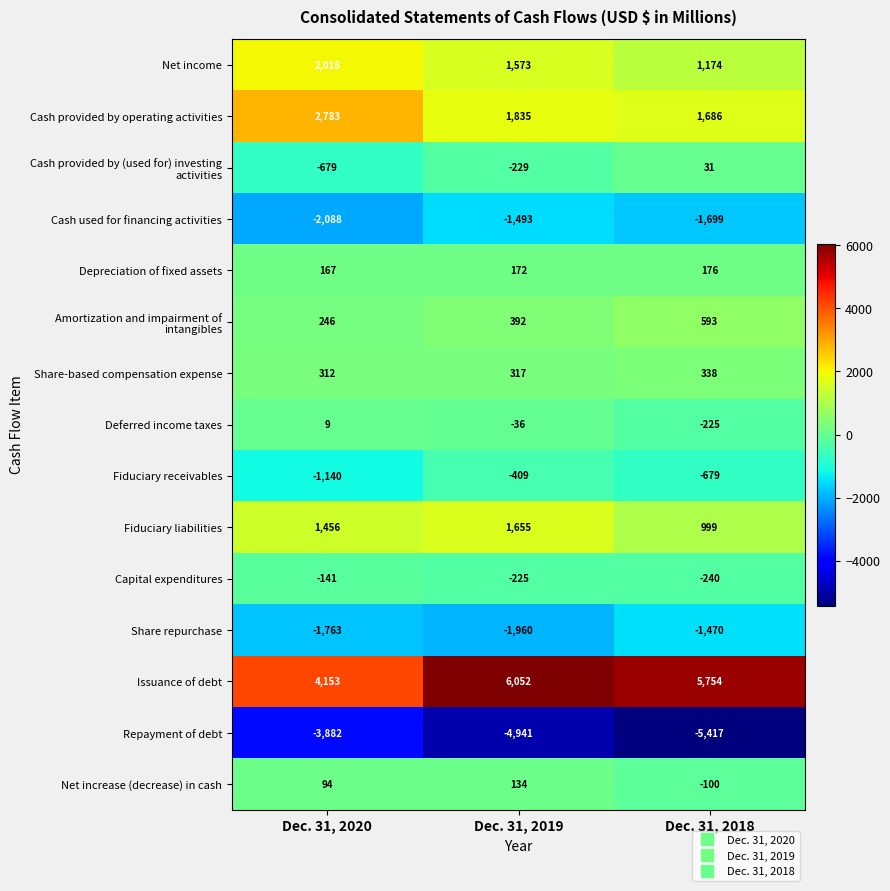

Which category has the highest value in the Share-based compensation expense series?

Dec. 31, 2018